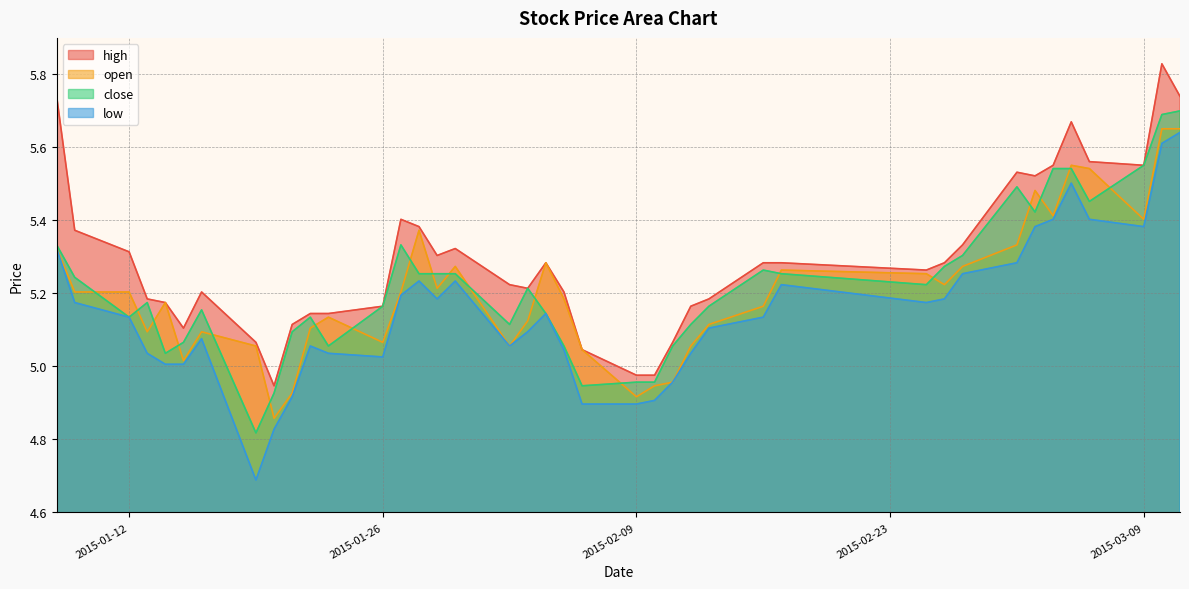

What is the label of the 18th point from the right?

2015-02-09